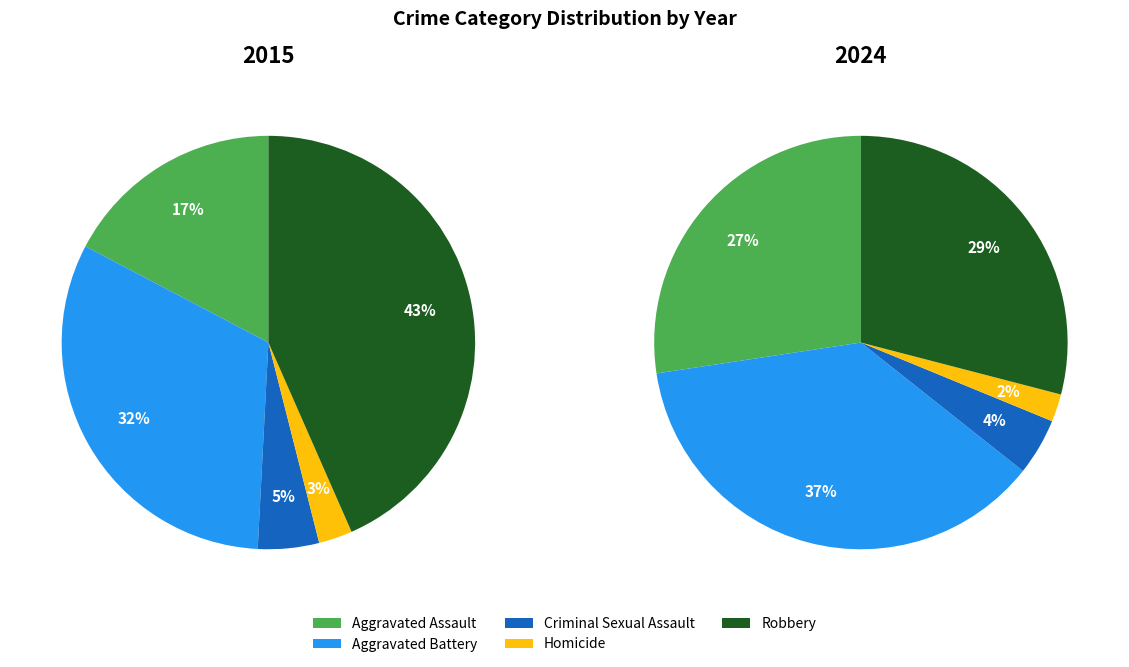

What is the total percentage of Aggravated Battery and Homicide?

34.5%